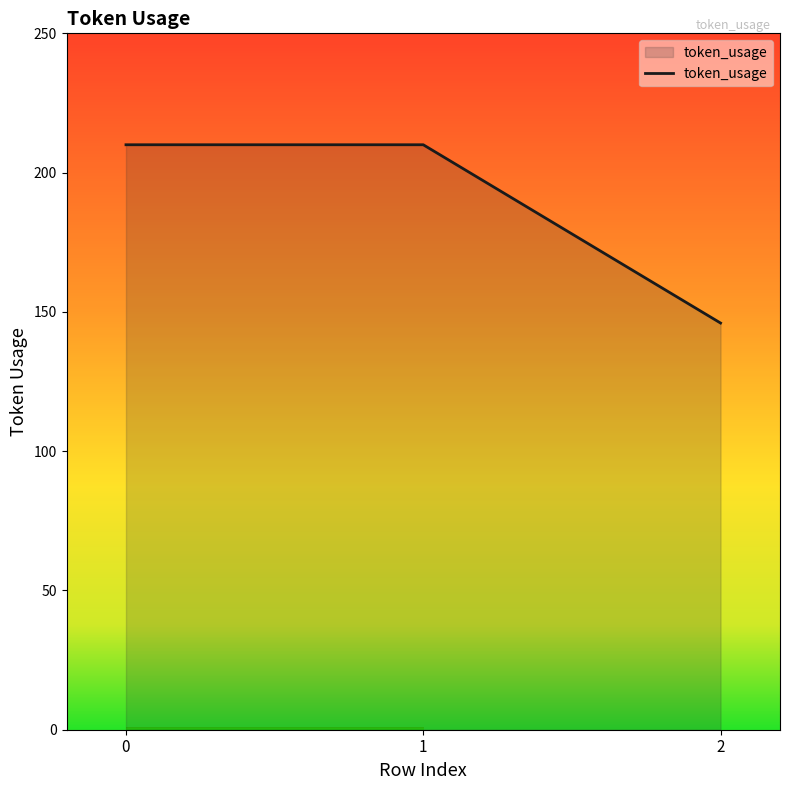

The value at 1 is 210. True or false?

True